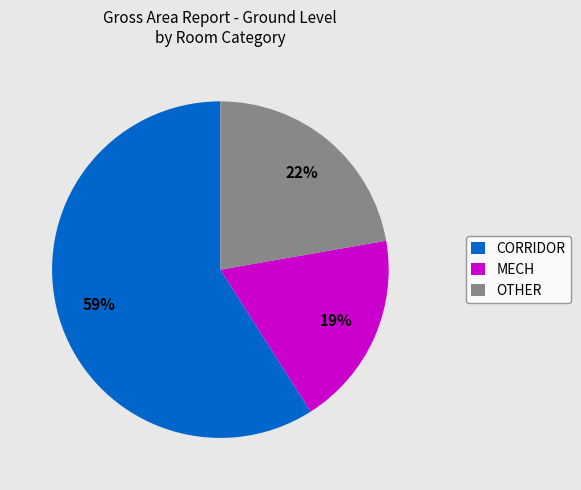

True or false: CORRIDOR accounts for 59% of the total.

True